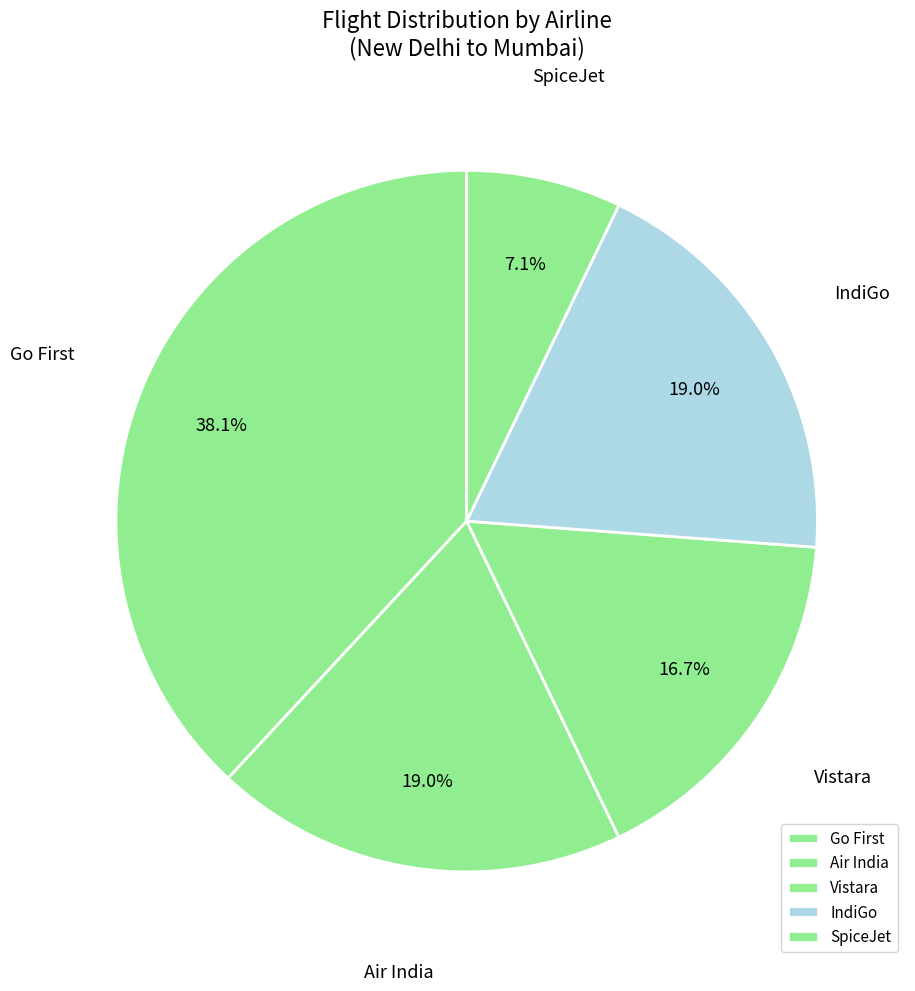

How many segments does this pie chart have?

5